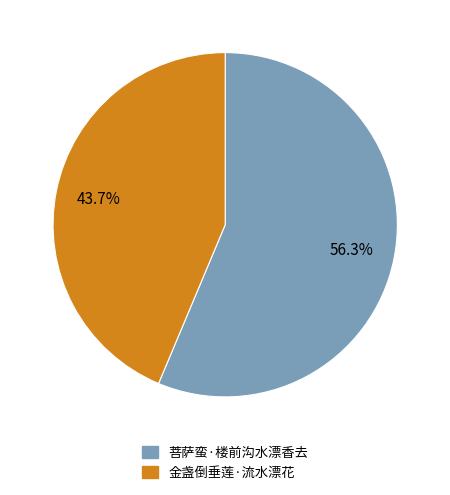

How many slices are in this pie chart?

2